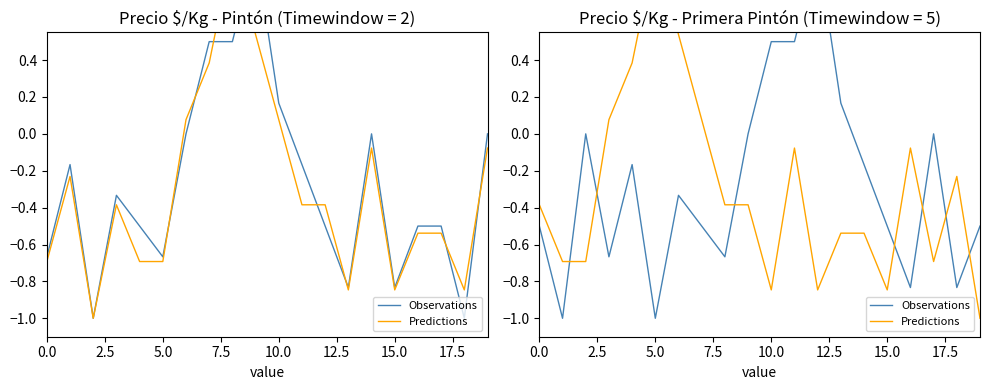

Reading right to left, extract all data points from this chart.

Observations: -0.5	-0.8	0.0	-0.8	-0.5	-0.2	0.2	1.0	0.5	0.5	0.0	-0.7	-0.5	-0.3	-1.0	-0.2	-0.7	0.0	-1.0	-0.5
Predictions: -1.0	-0.2	-0.7	-0.1	-0.8	-0.5	-0.5	-0.8	-0.1	-0.8	-0.4	-0.4	0.1	0.5	1.0	0.4	0.1	-0.7	-0.7	-0.4